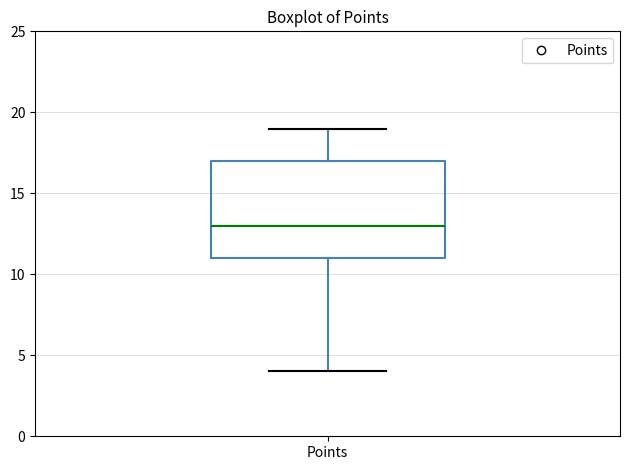

Transcribe this box plot: give where the median line is, the range the box spans, and where the two whiskers end, as read against the y-axis. The values are not printed on the chart, so give them approximately, as read against the axis.

median 13, box 11 to 17, whiskers 4 to 19